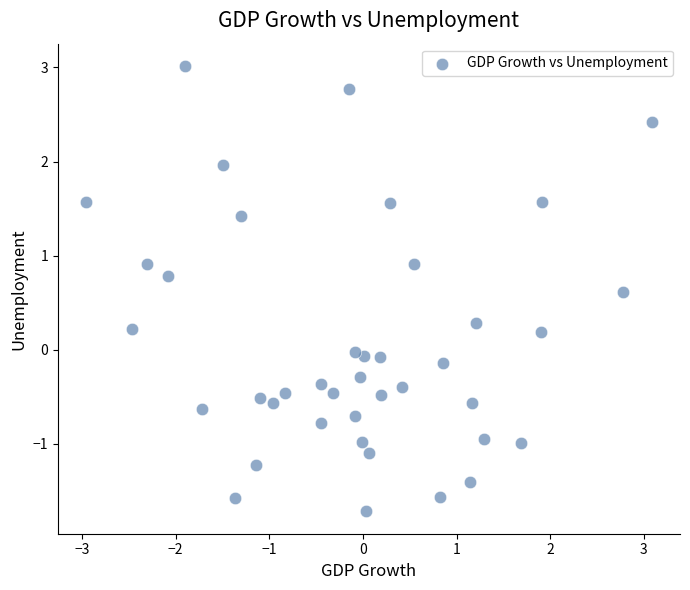

What is the range of Y values (max minus min)?

4.7